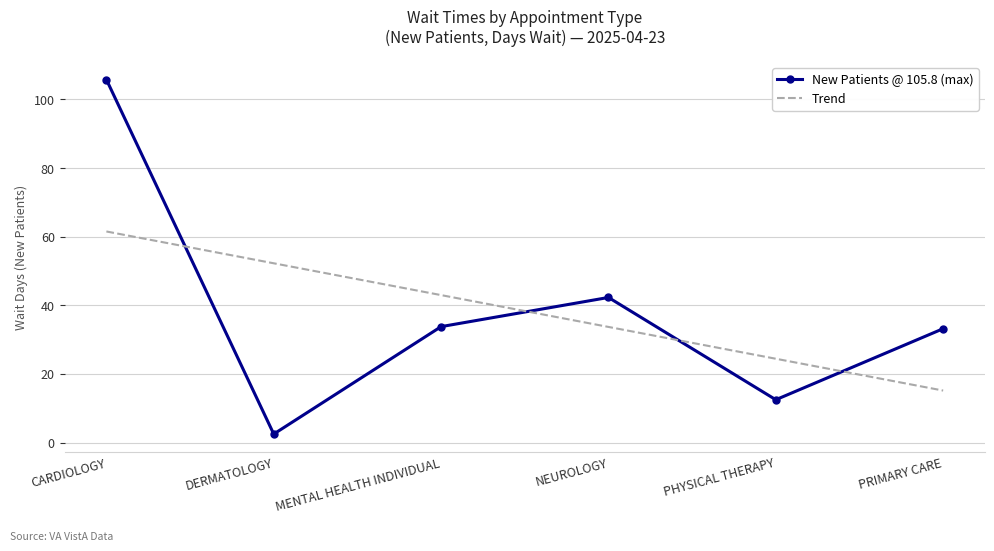

Which category has the highest value in the New Patients @ 105.8 (max) series?

CARDIOLOGY